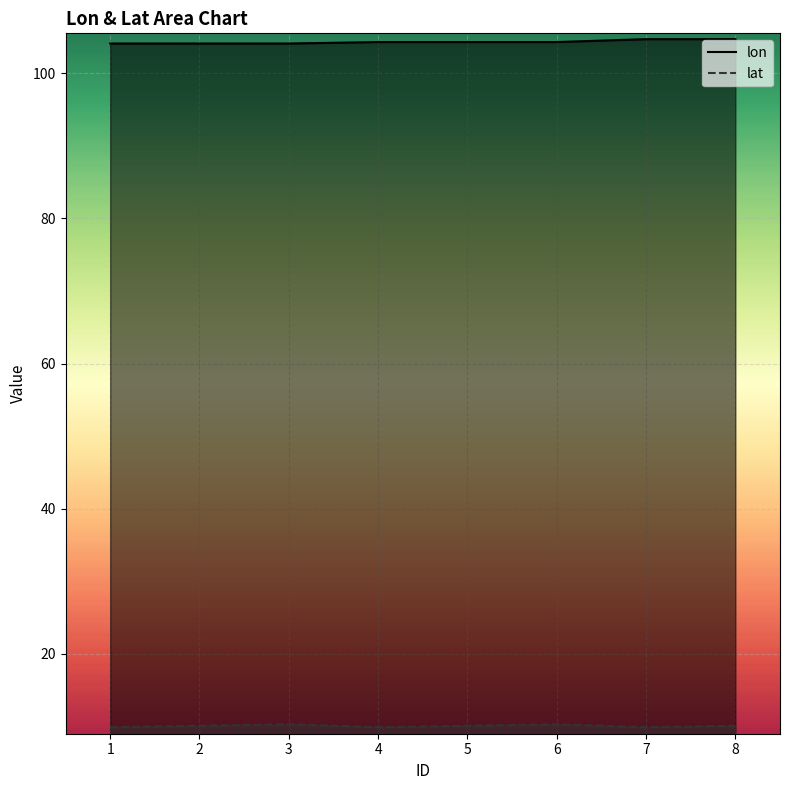

Reading right to left, extract all data points from this chart.

lon: 8=104.7	7=104.7	6=104.3	5=104.3	4=104.3	3=104.1	2=104.1	1=104.1
lat: 8=10.1	7=9.9	6=10.3	5=10.1	4=9.9	3=10.3	2=10.1	1=9.9